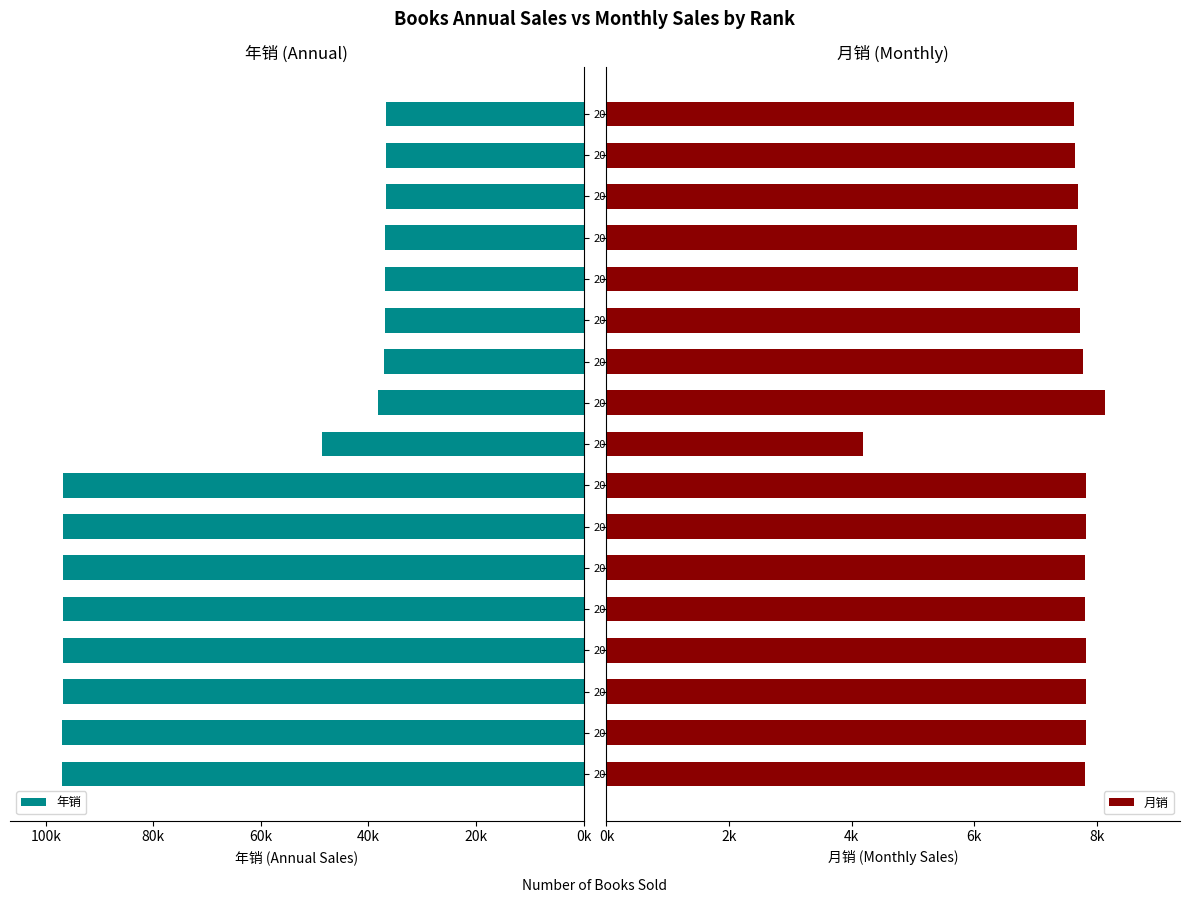

Reading right to left, transcribe all the data shown in this chart.

年销: 36710	36769	36823	36852	36860	36900	37045	38247	48687	96818	96821	96832	96844	96852	96898	96930	96977
月销: 7626	7648	7695	7674	7695	7724	7768	8134	4177	7820	7822	7804	7801	7814	7813	7820	7809